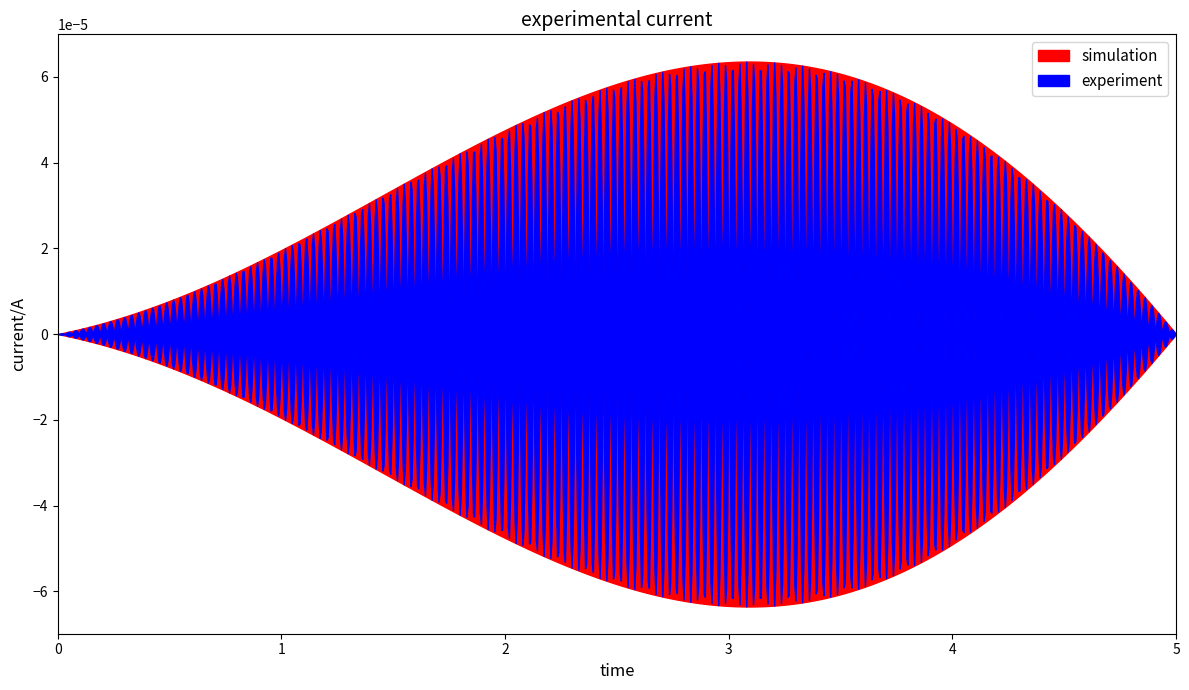

Where is simulation nearest to the value 3?

2